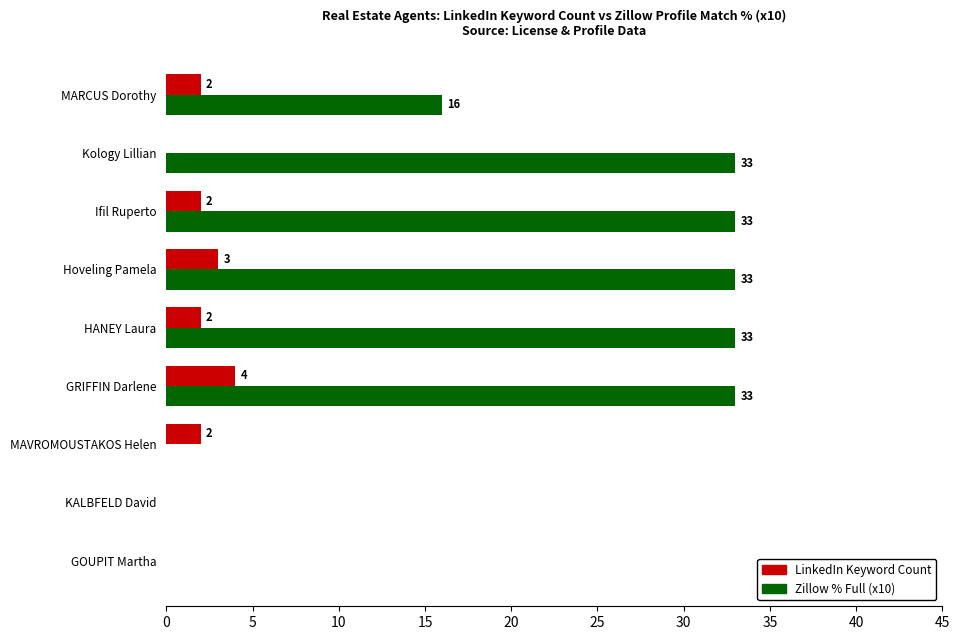

What is the sum of the Zillow % Full (x10) values at KALBFELD David and Ifil Ruperto?

33